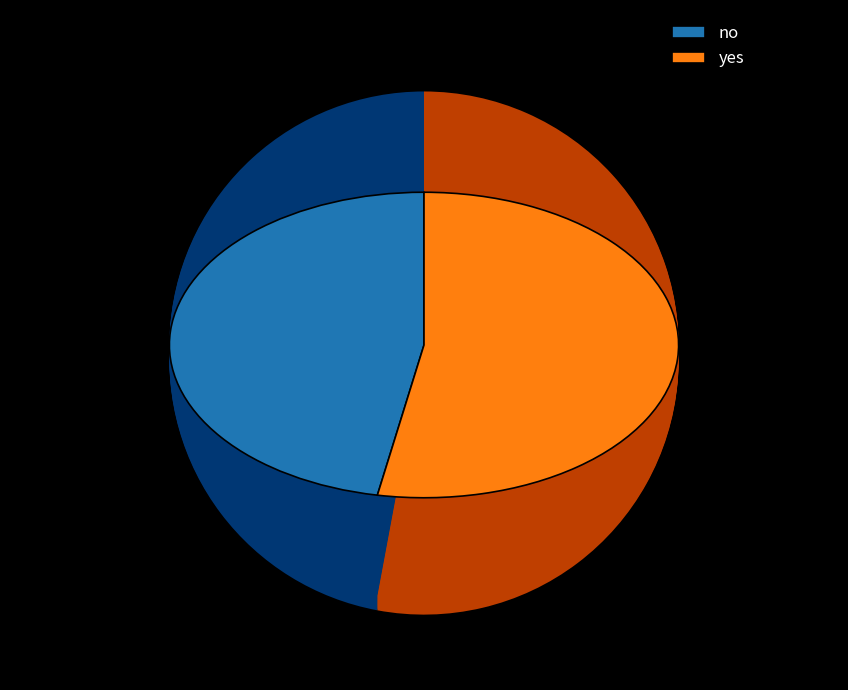

What percentage do no and yes together represent?

100.0%